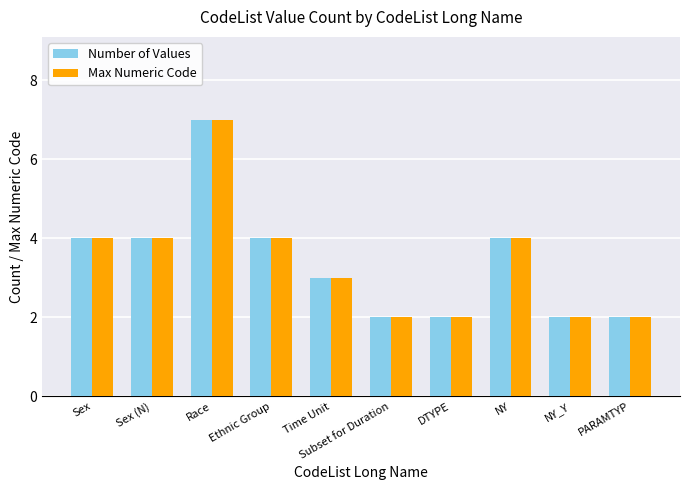

Is the value of Number of Values at Race greater than the value of Max Numeric Code at NY?

Yes